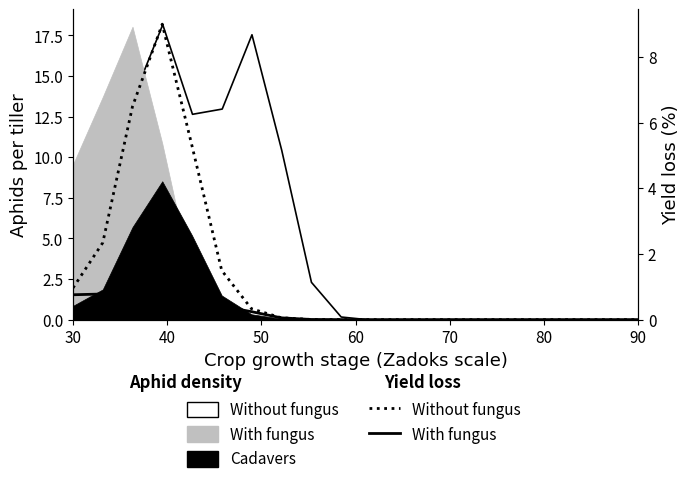

What is the average value of the Without fungus (yield) series?

1.3